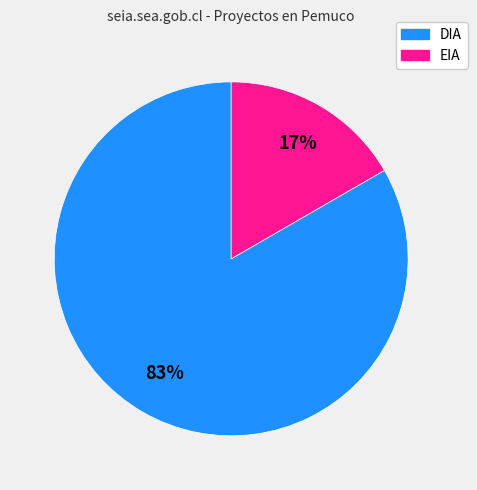

Do EIA and DIA together represent more than half of the pie?

Yes